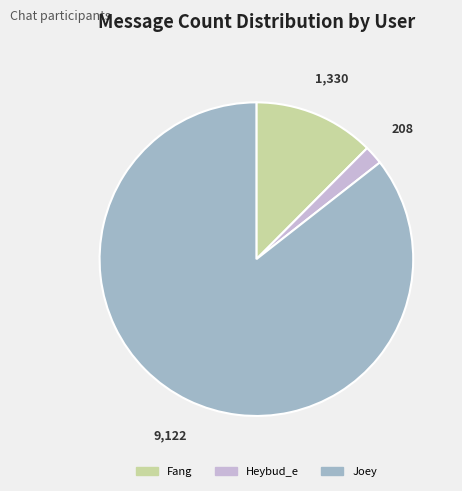

Do Heybud_e and Joey together represent more than half of the pie?

Yes